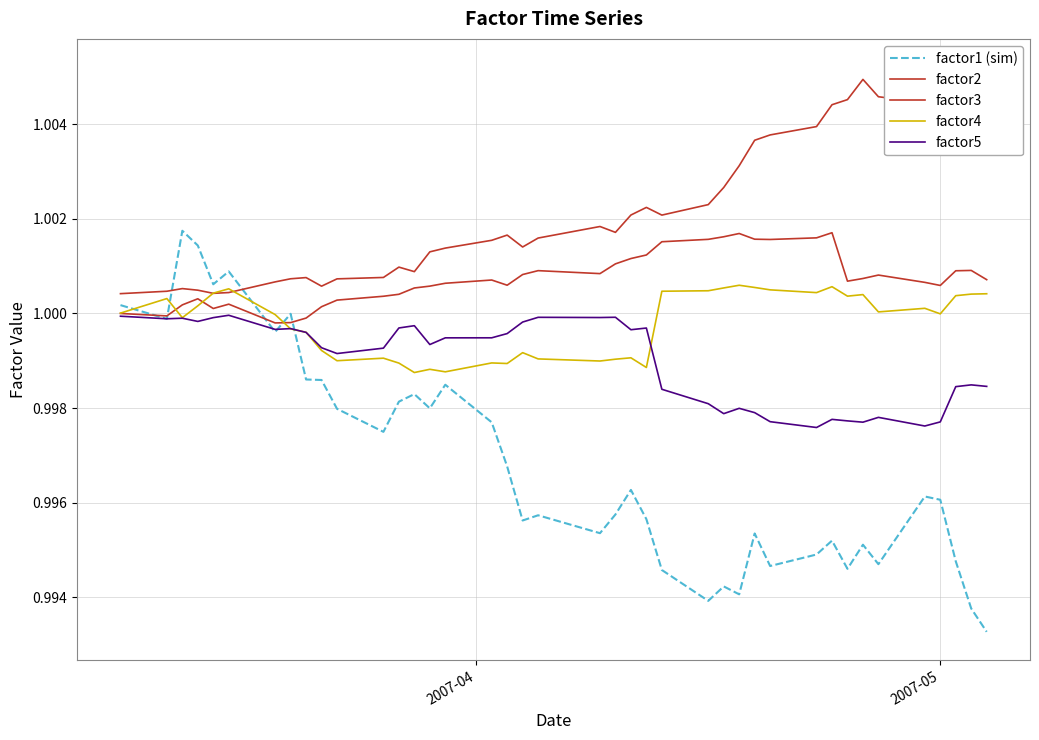

Reading left to right, transcribe all the data shown in this chart.

factor1 (sim): 1.0	1.0	1.0	1.0	1.0	1.0	1.0	1.0	1.0	1.0	1.0	1.0	1.0	1.0	1.0	1.0	1.0	1.0	1.0	1.0	1.0	1.0	1.0	1.0	1.0	1.0	1.0	1.0	1.0	1.0	1.0	1.0	1.0	1.0	1.0	1.0	1.0	1.0	1.0	1.0
factor2: 1.0	1.0	1.0	1.0	1.0	1.0	1.0	1.0	1.0	1.0	1.0	1.0	1.0	1.0	1.0	1.0	1.0	1.0	1.0	1.0	1.0	1.0	1.0	1.0	1.0	1.0	1.0	1.0	1.0	1.0	1.0	1.0	1.0	1.0	1.0	1.0	1.0	1.0	1.0	1.0
factor3: 1.0	1.0	1.0	1.0	1.0	1.0	1.0	1.0	1.0	1.0	1.0	1.0	1.0	1.0	1.0	1.0	1.0	1.0	1.0	1.0	1.0	1.0	1.0	1.0	1.0	1.0	1.0	1.0	1.0	1.0	1.0	1.0	1.0	1.0	1.0	1.0	1.0	1.0	1.0	1.0
factor4: 1.0	1.0	1.0	1.0	1.0	1.0	1.0	1.0	1.0	1.0	1.0	1.0	1.0	1.0	1.0	1.0	1.0	1.0	1.0	1.0	1.0	1.0	1.0	1.0	1.0	1.0	1.0	1.0	1.0	1.0	1.0	1.0	1.0	1.0	1.0	1.0	1.0	1.0	1.0	1.0
factor5: 1.0	1.0	1.0	1.0	1.0	1.0	1.0	1.0	1.0	1.0	1.0	1.0	1.0	1.0	1.0	1.0	1.0	1.0	1.0	1.0	1.0	1.0	1.0	1.0	1.0	1.0	1.0	1.0	1.0	1.0	1.0	1.0	1.0	1.0	1.0	1.0	1.0	1.0	1.0	1.0